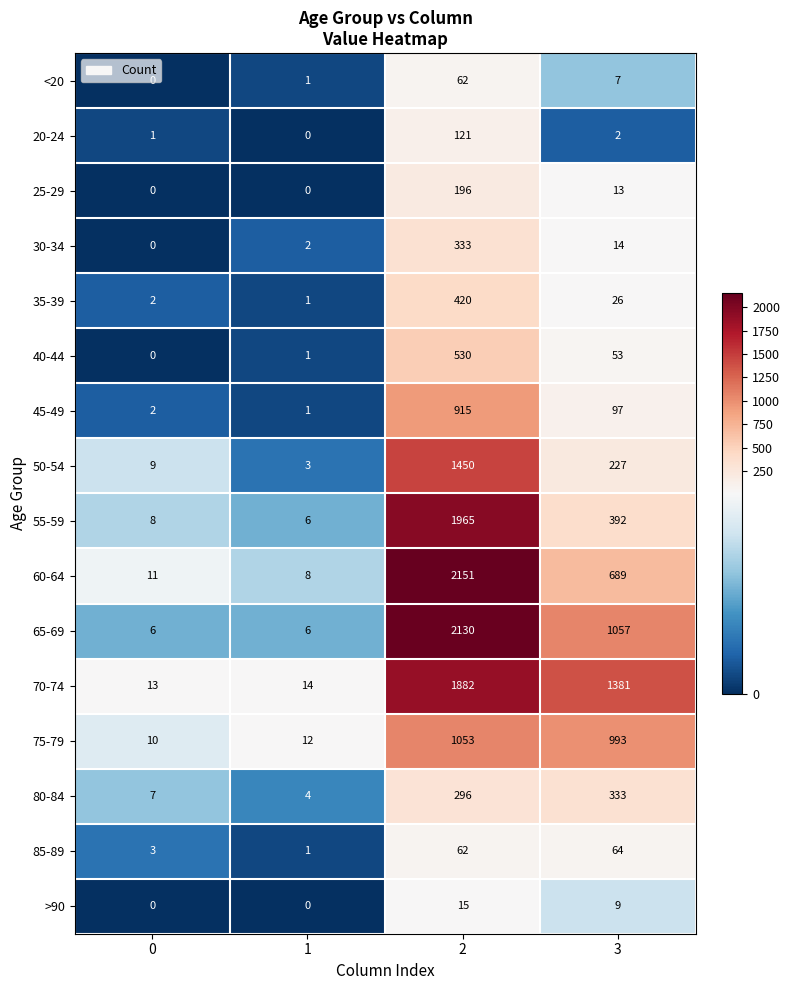

Where is 75-79 nearest to the value 531?

3